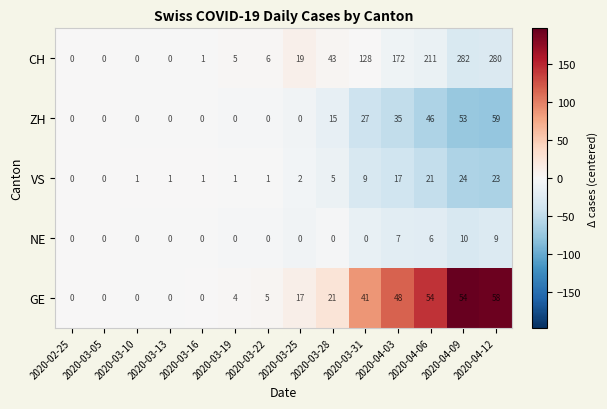

Where is NE nearest to the value 5?

2020-04-06